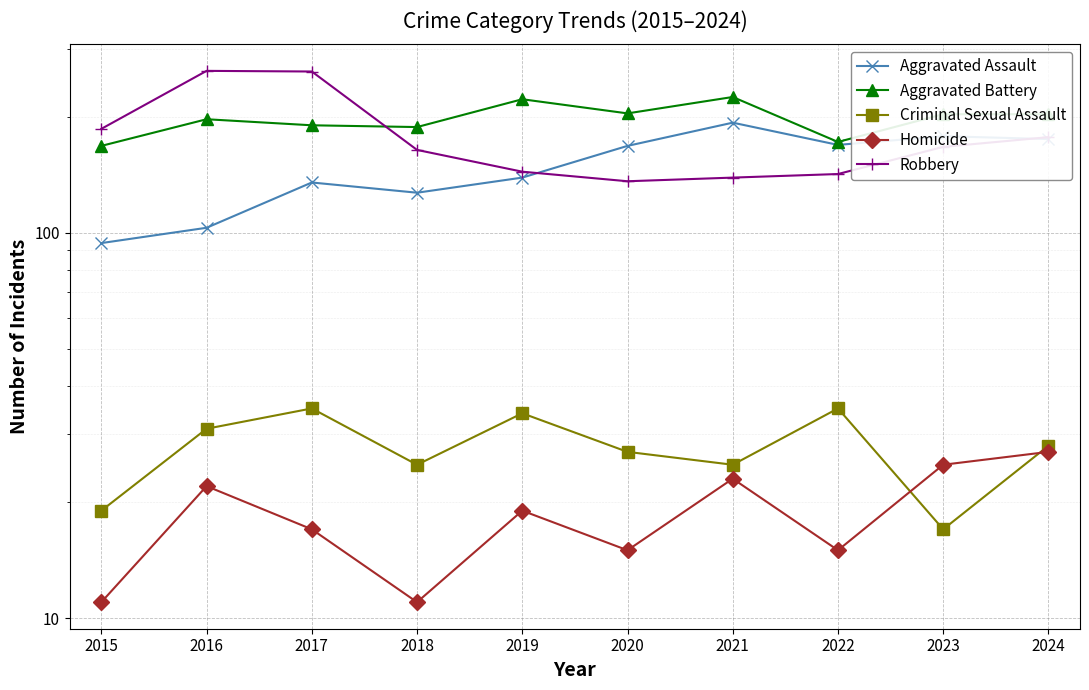

The Aggravated Assault series shows 168 at 2020. True or false?

True